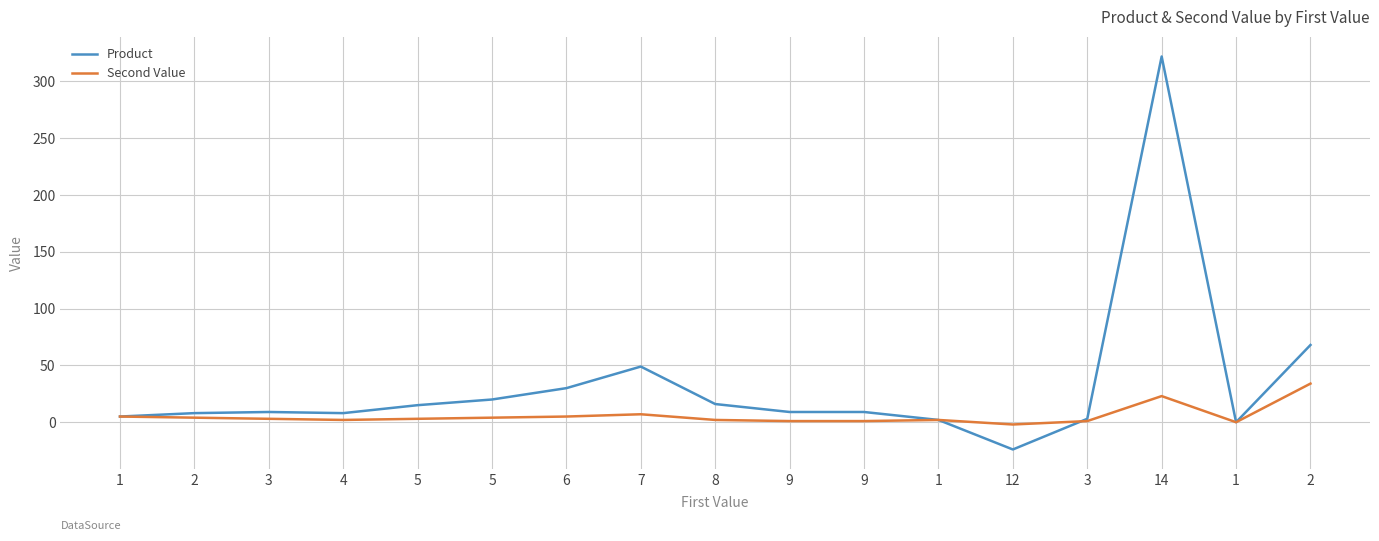

How many lines are shown in the chart?

2